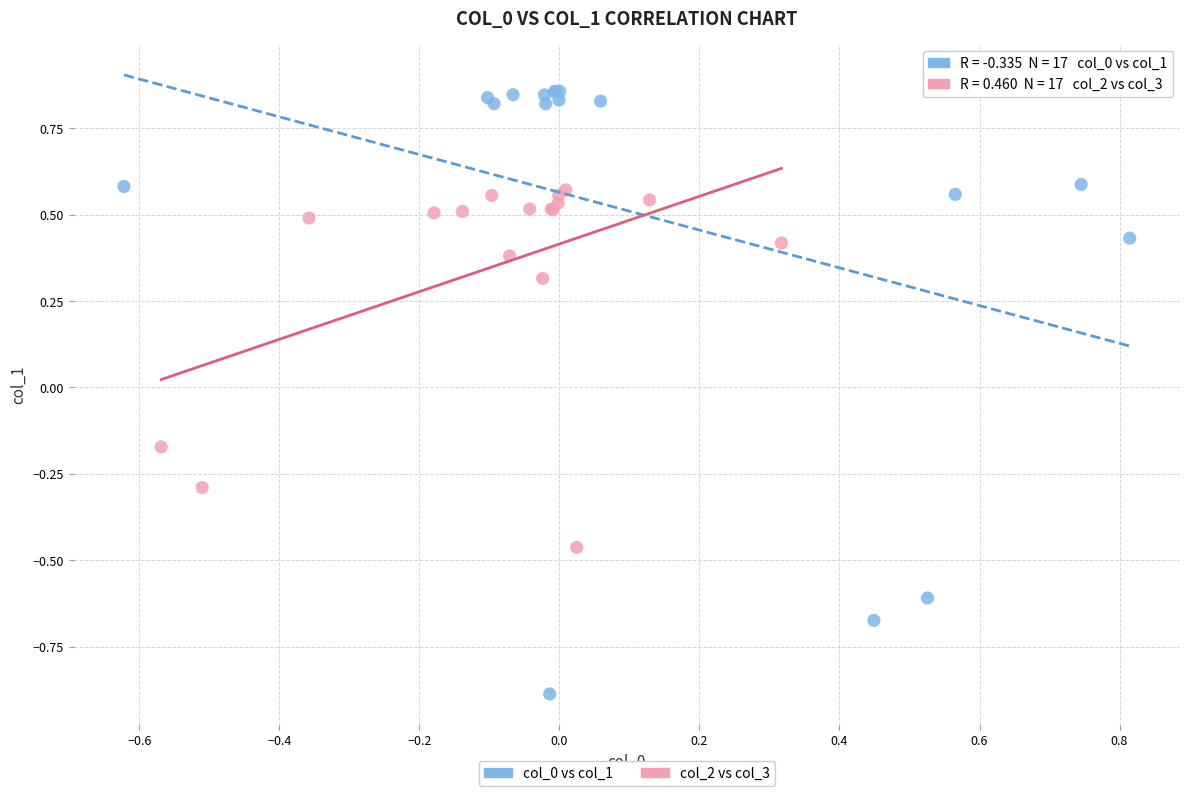

Which series has the widest spread of Y values?

col_0 vs col_1